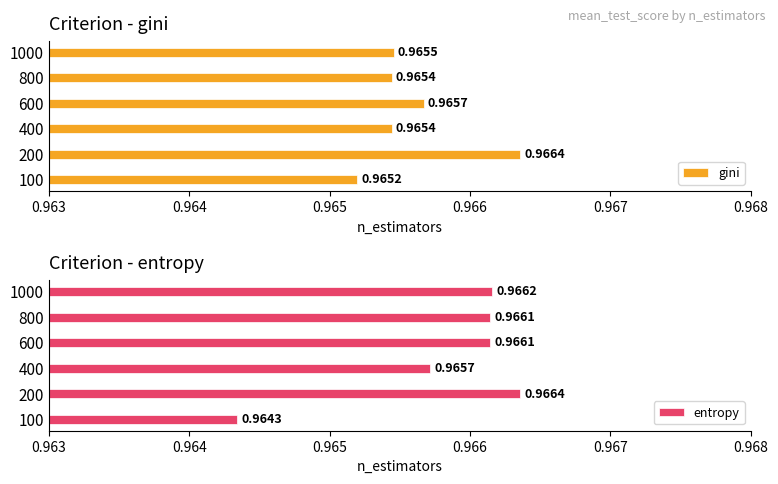

What are all the series names shown in the legend?

gini, entropy